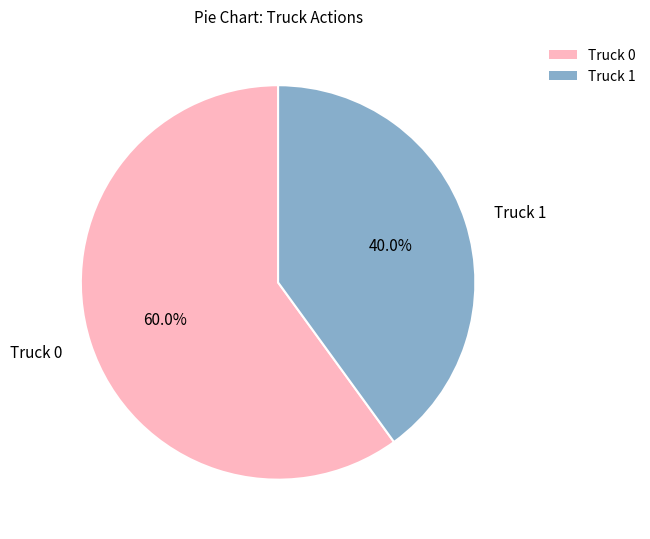

Rank the categories by value from highest to lowest.

Truck 0, Truck 1